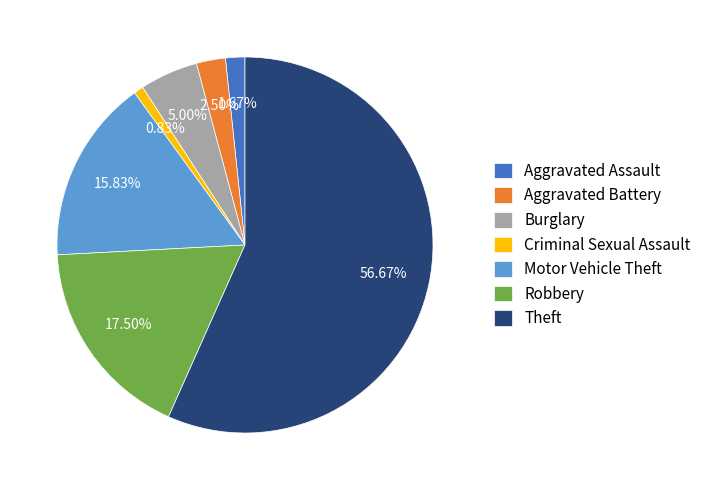

How many segments does this pie chart have?

7